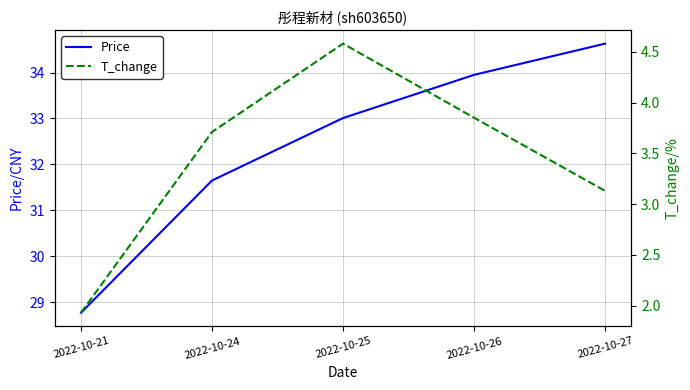

True or false: Price and T_change intersect in this chart.

False